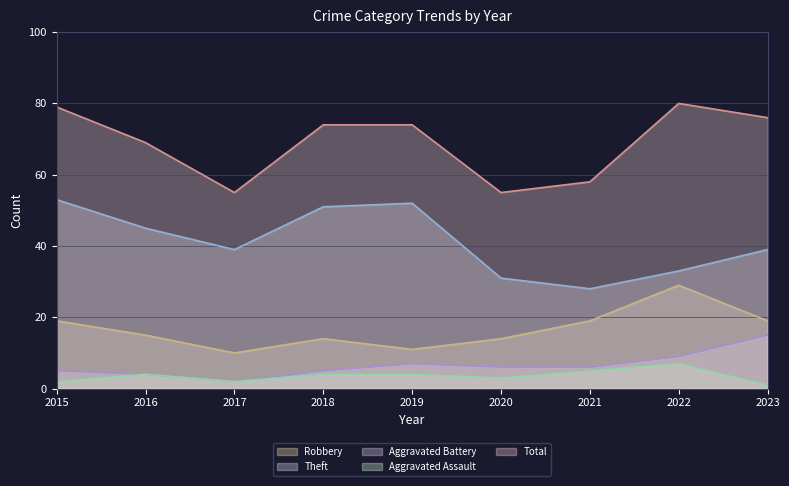

Reading left to right, what are all the values shown in this chart?

Robbery: 19	15	10	14	11	14	19	29	19
Theft: 53	45	39	51	52	31	28	33	39
Aggravated Battery: 5	4	2	5	7	6	6	9	15
Aggravated Assault: 2	4	2	4	4	3	5	7	1
Total: 79	69	55	74	74	55	58	80	76